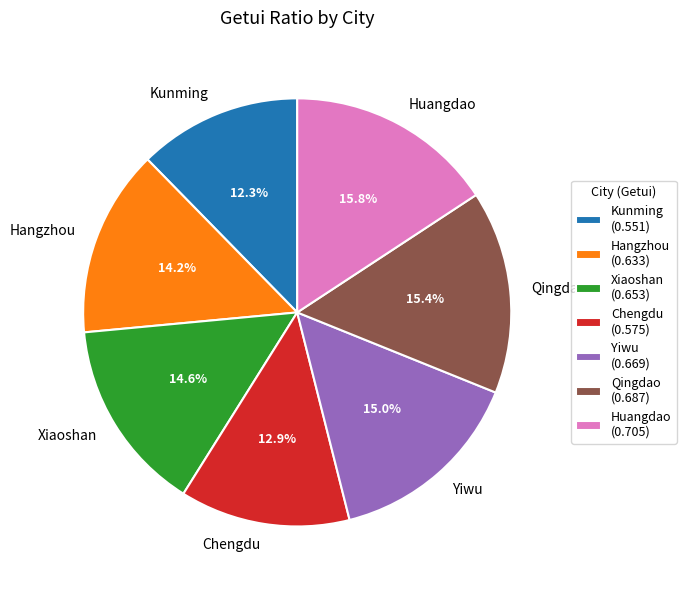

To the nearest percent, what is the difference between the largest and smallest slice percentages?

3%